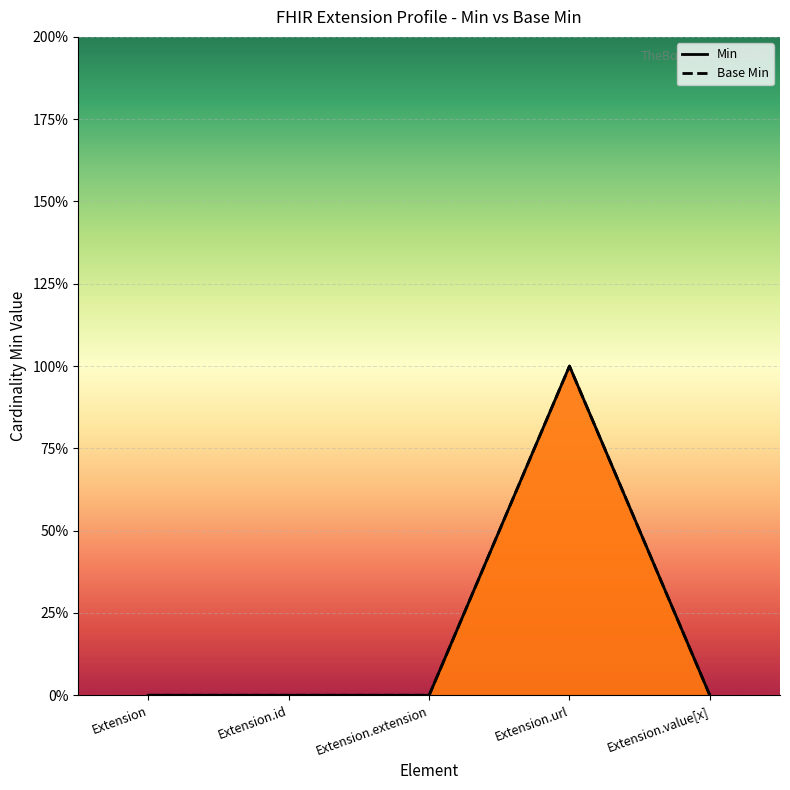

True or false: Base Min and Min cross at least once.

False